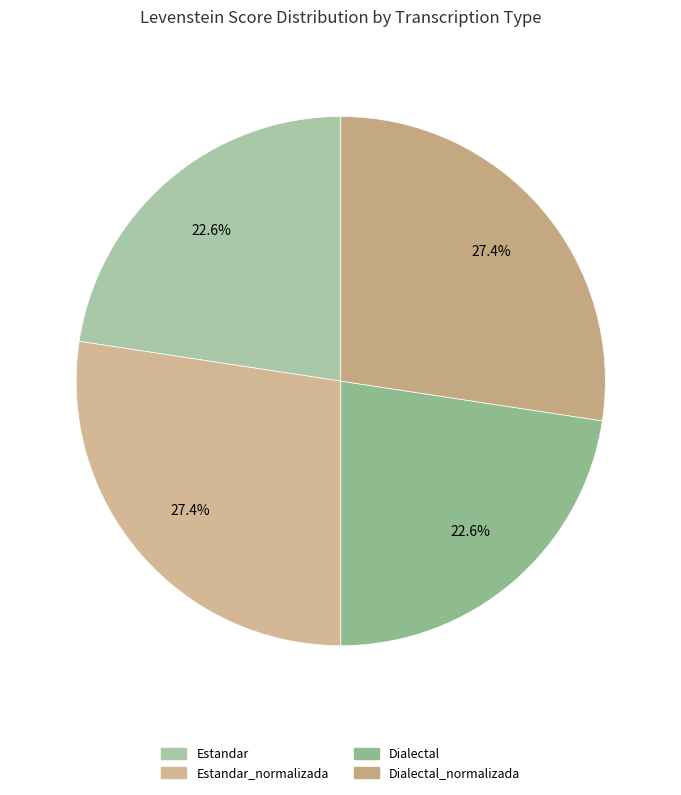

How many slices are in this pie chart?

4